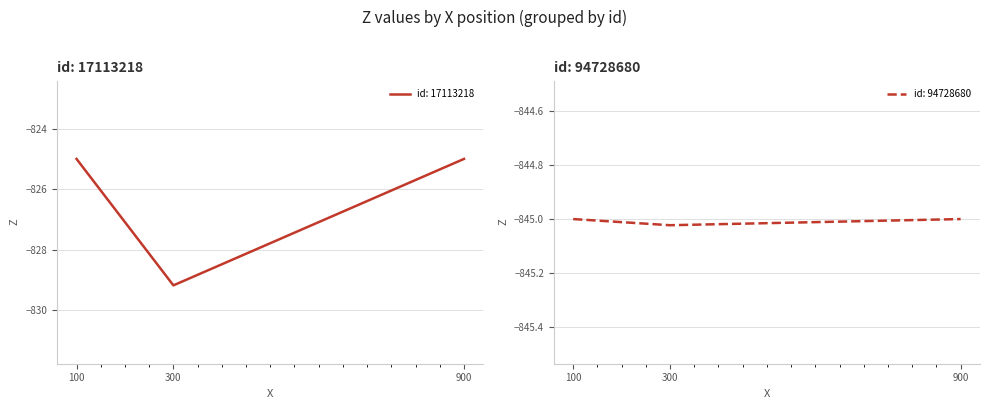

What is the spread (max minus min) of values at 100.0?

20.0